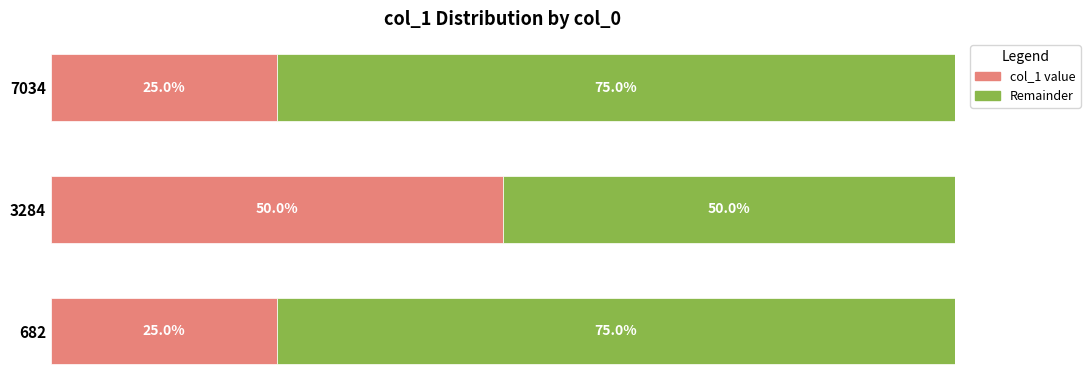

What are all the series names shown in the legend?

col_1 value, Remainder